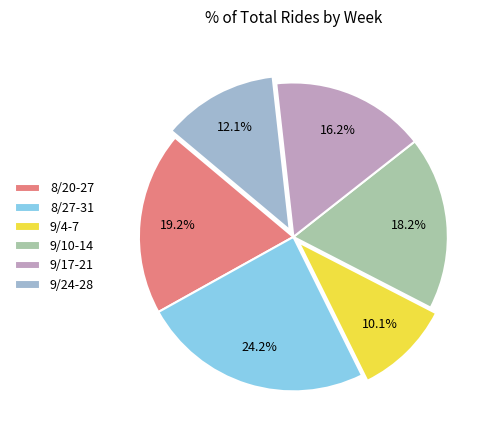

What is the ratio of the value at 9/10-14 to the value at 8/20-27?

0.9